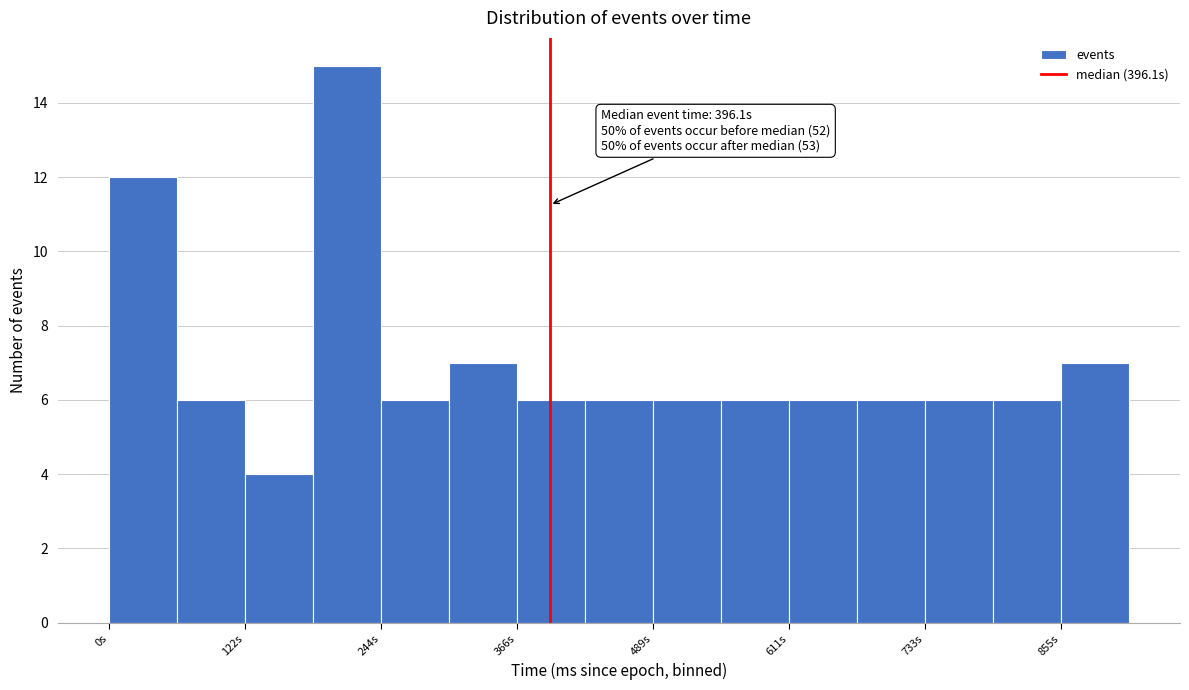

Around what value on the x-axis is the tallest bar? Give the approximate position of its centre, as read against the axis.

220